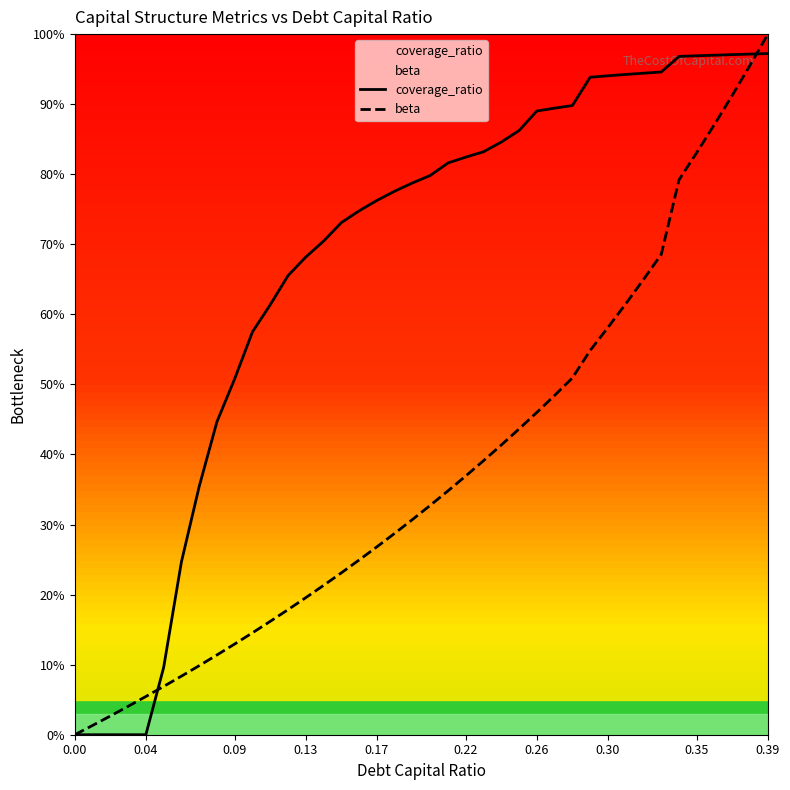

Count the number of data series in this chart.

2